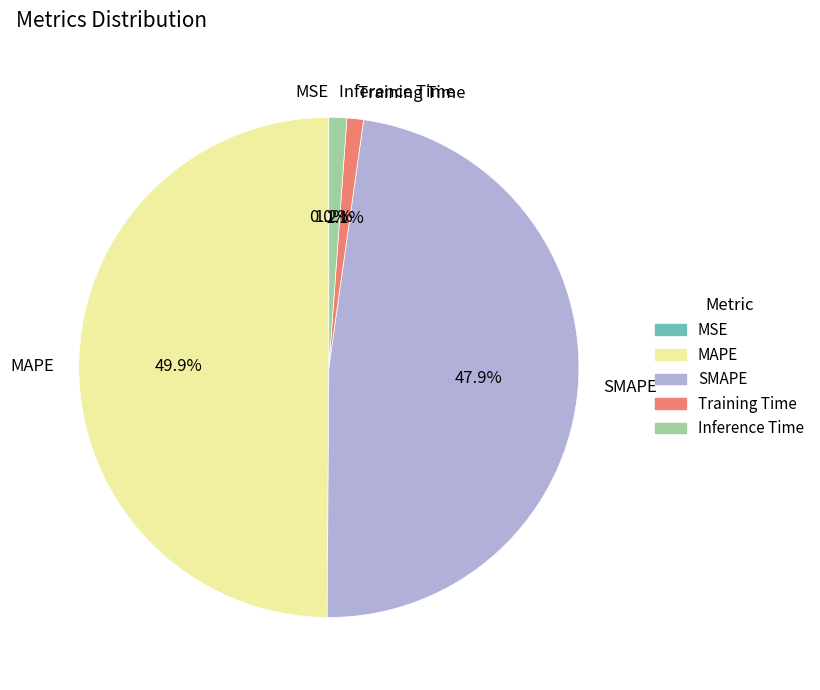

Approximately how many times larger is the value at SMAPE compared to MAPE?

1.0